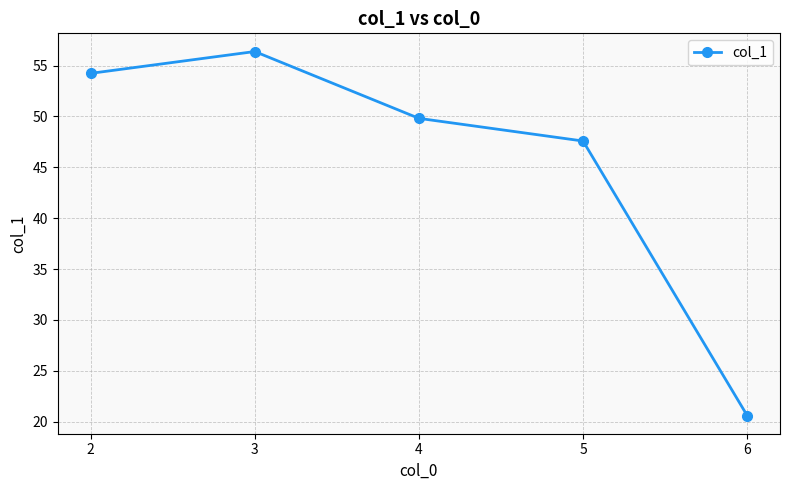

Where does the data first go above 49?

2